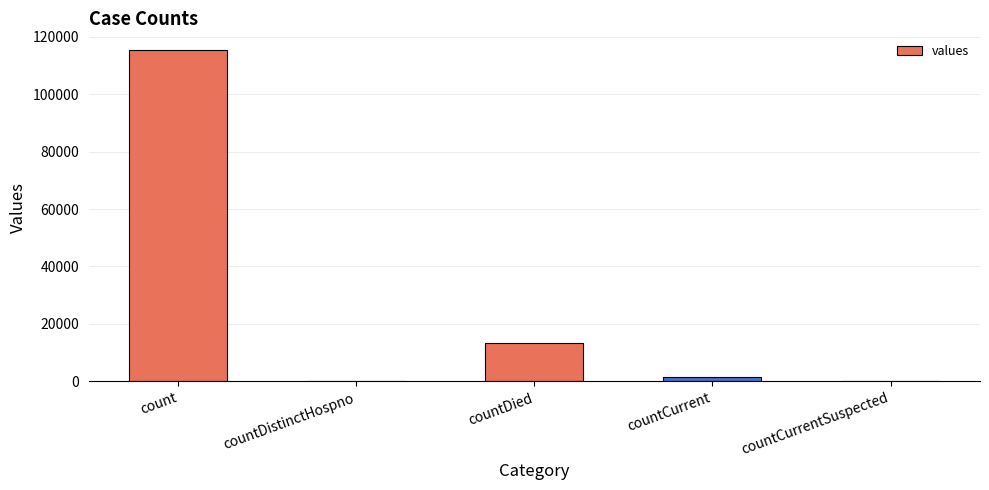

Are the bars horizontal?

No